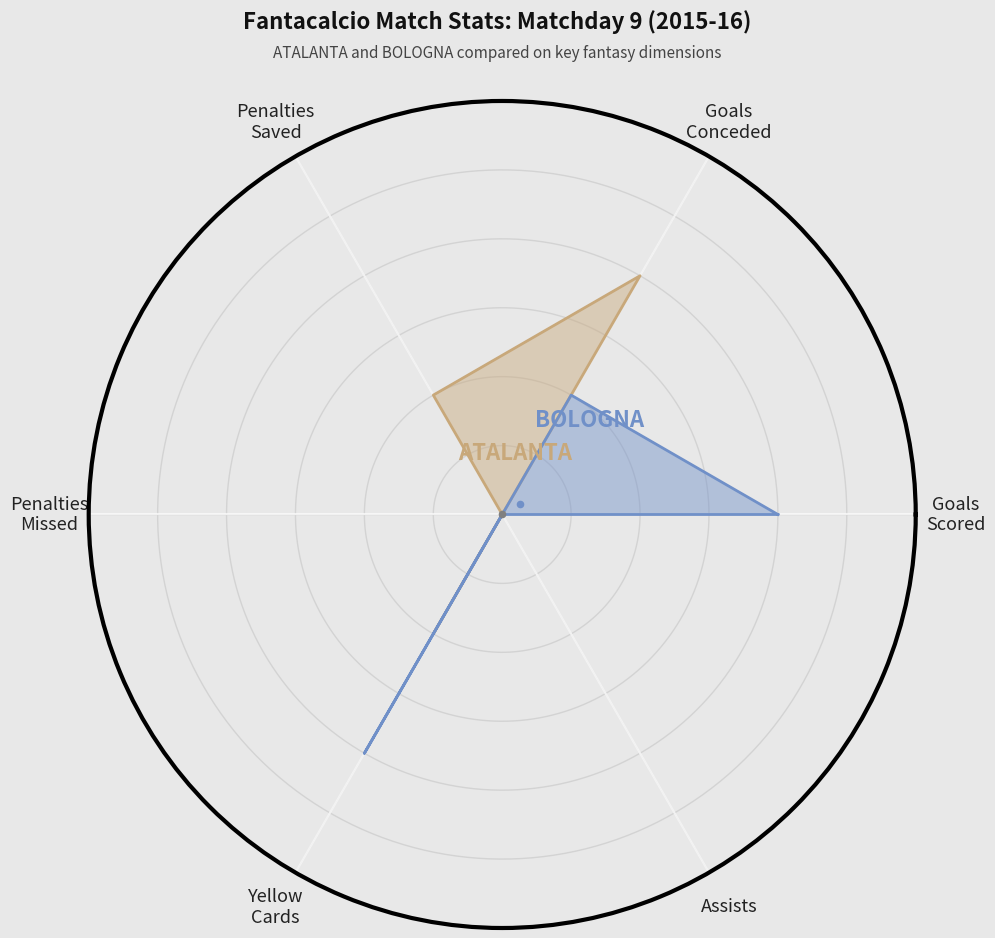

Which series reaches the maximum Y coordinate?

ATALANTA